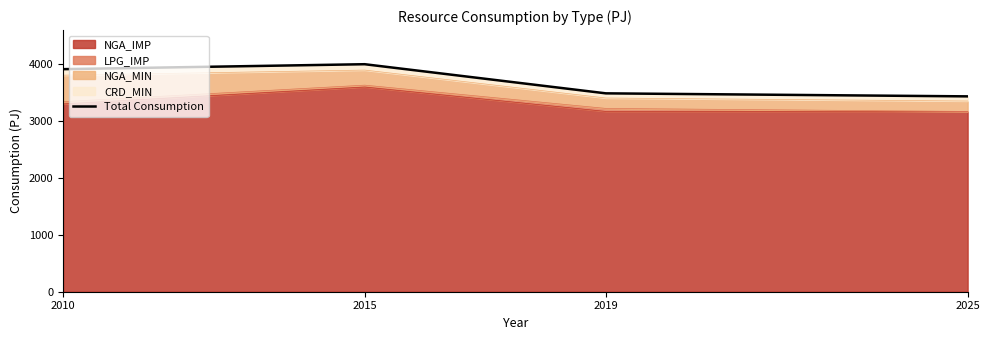

Reading left to right, transcribe all the data shown in this chart.

2010=3911	2015=3998	2019=3486	2025=3433